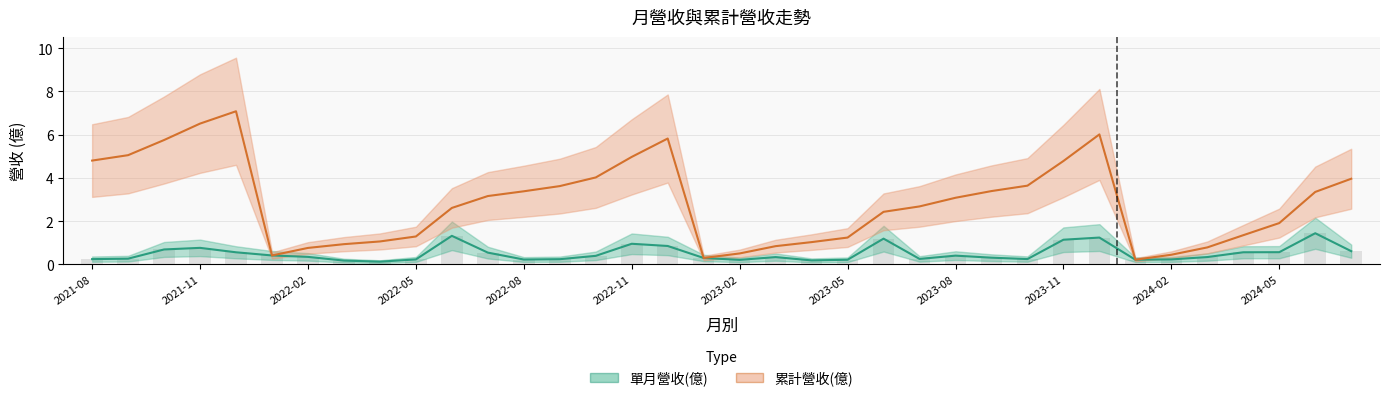

Is the value of 單月營收(億) at 2022-10 greater than the value of 累計營收(億) at 2022-08?

No